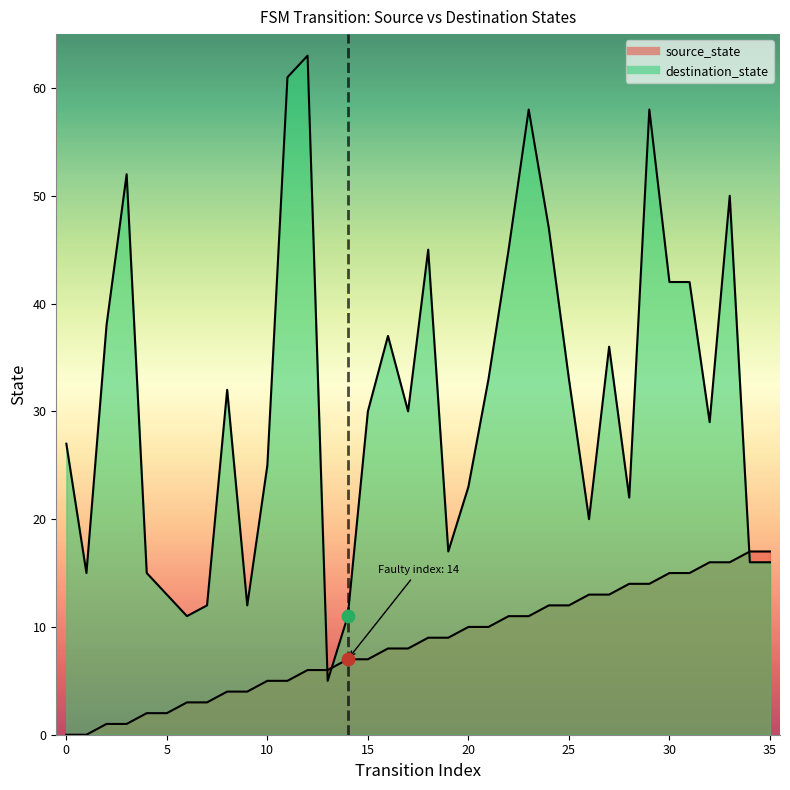

What are all the series names shown in the legend?

source_state, destination_state